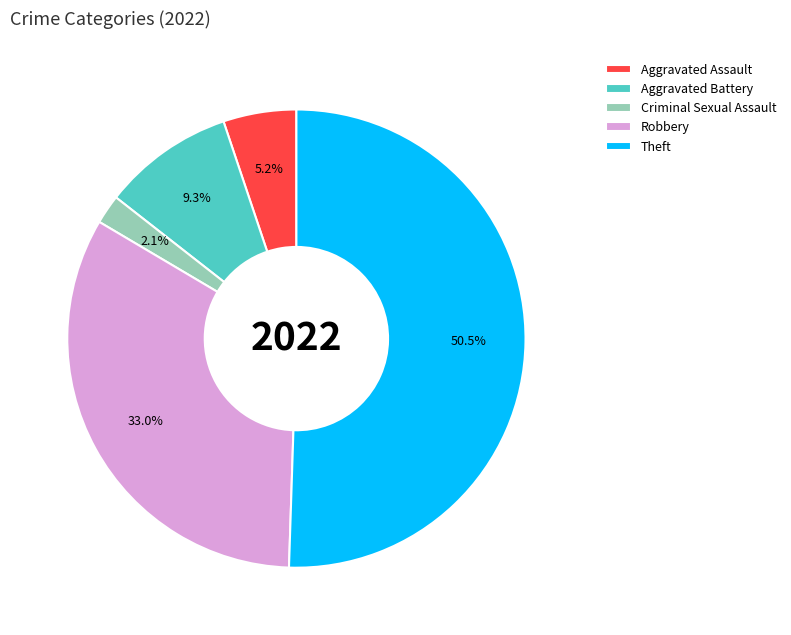

Is Aggravated Assault the majority of the pie?

No